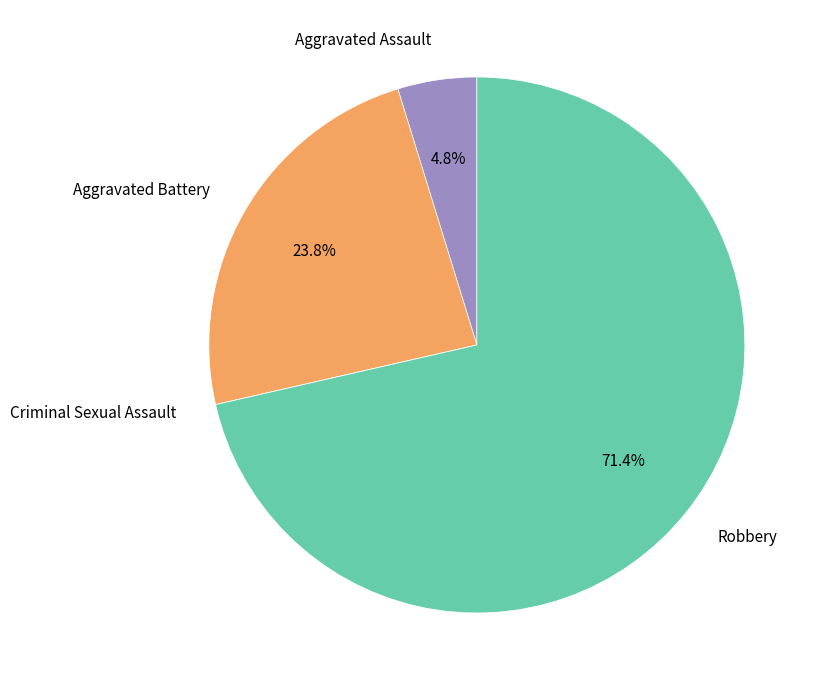

Do Aggravated Battery and Aggravated Assault together represent more than half of the pie?

No